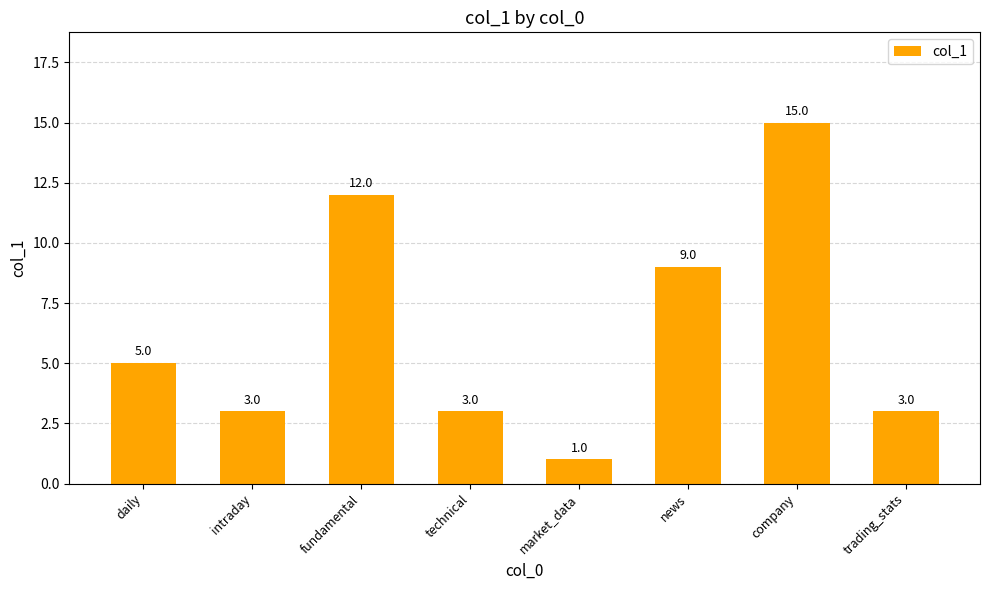

Count the number of data series in this chart.

1